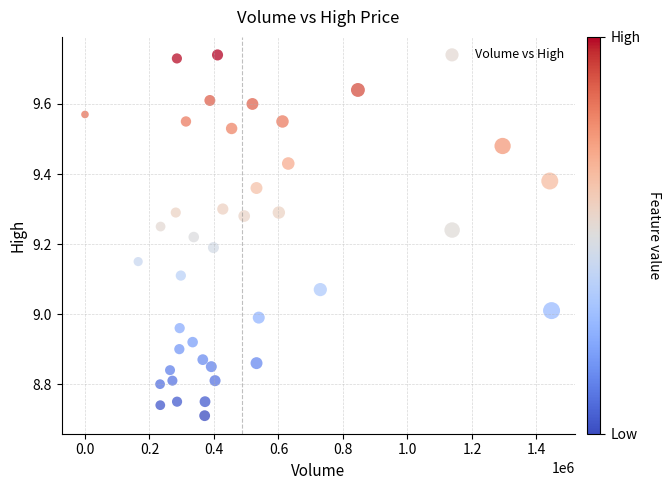

What is the range of Y values (max minus min)?

1.0